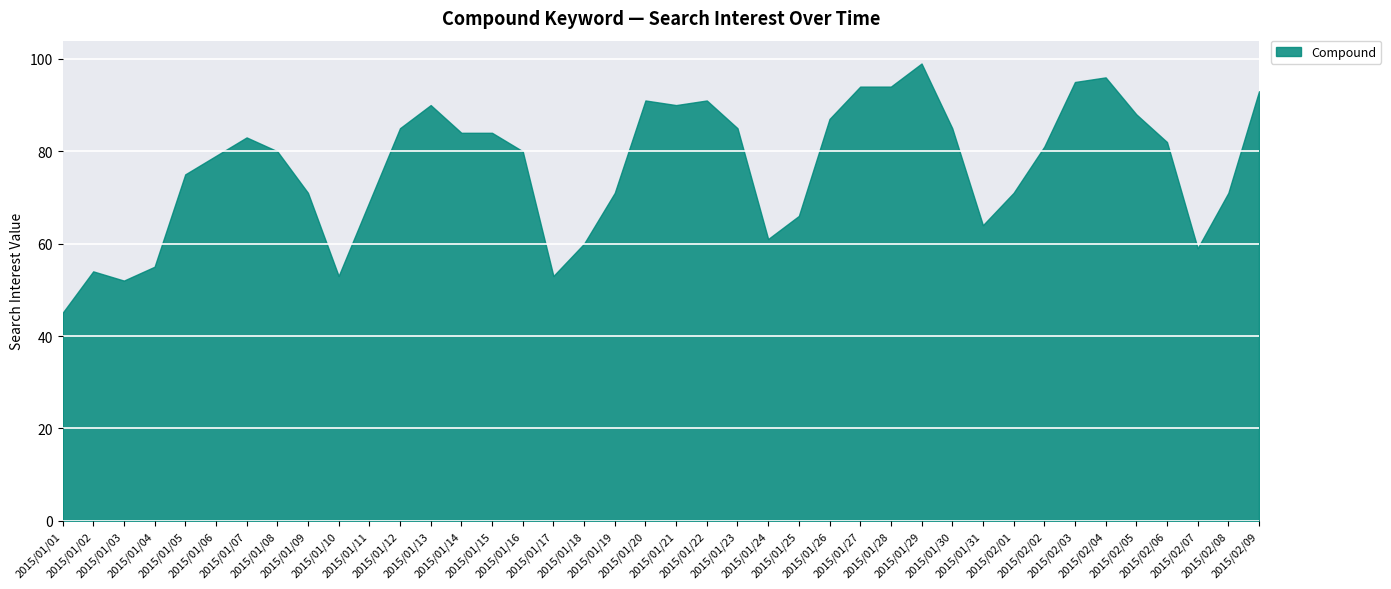

True or false: the data shows 60 at 2015/01/18.

True